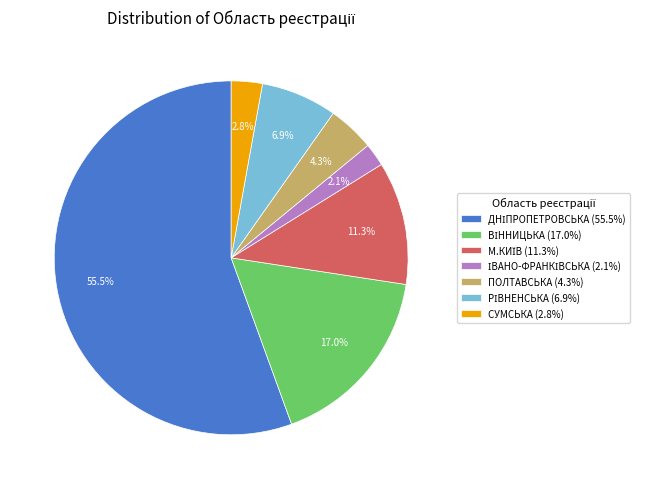

How many slices are in this pie chart?

7